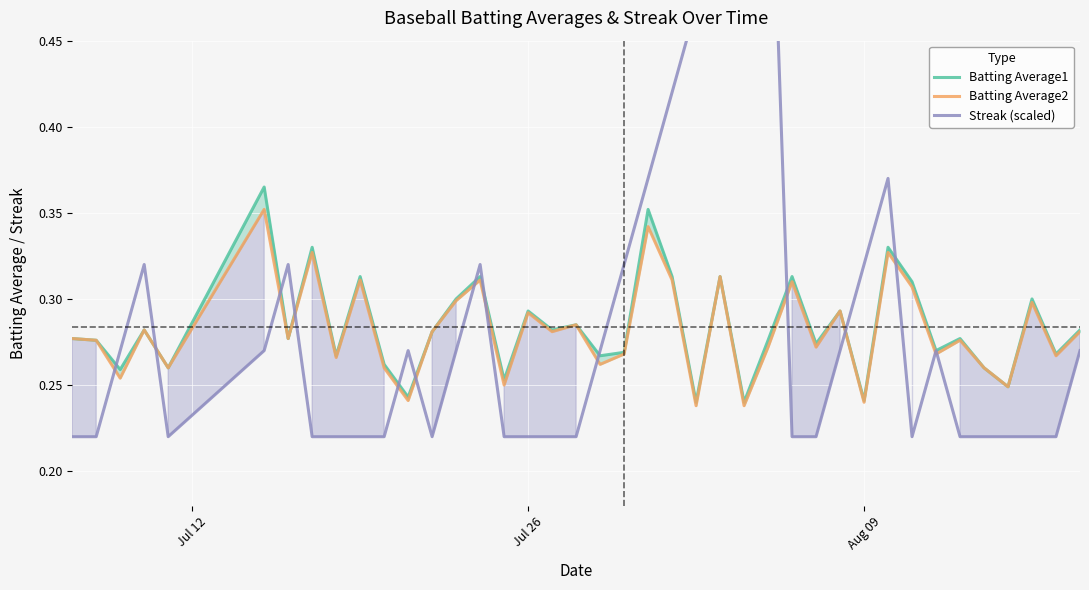

Is it true that Streak (scaled) equals 0.2 at Jul 26?

True